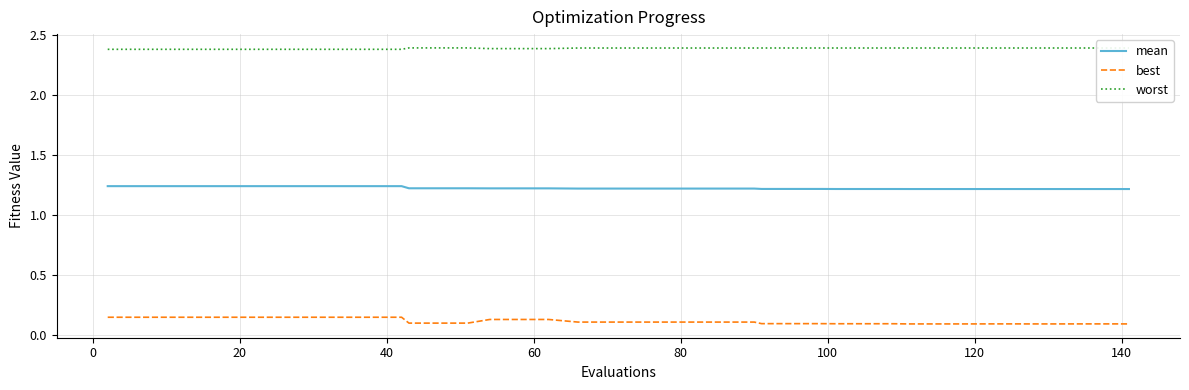

What is the lowest value of the worst series?

2.4